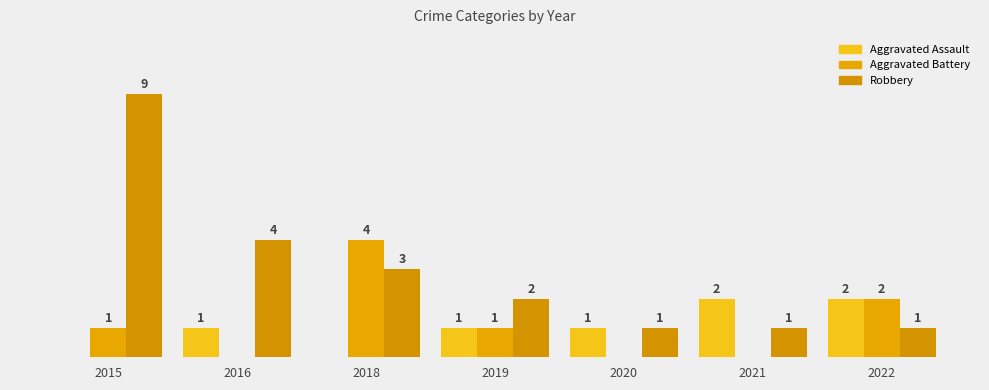

At which label is Aggravated Assault closest to 1?

2016